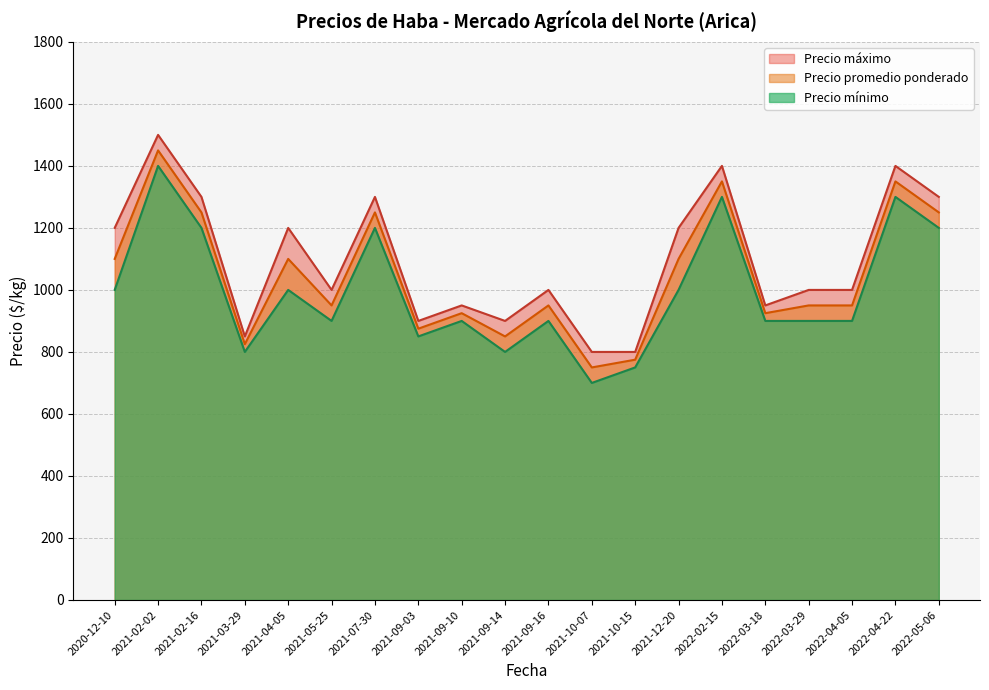

Rank the series at 2021-03-29 from lowest to highest value.

Precio mínimo, Precio promedio ponderado, Precio máximo